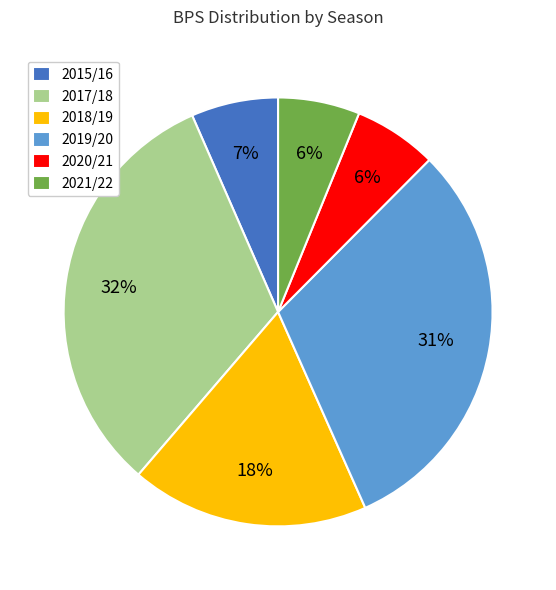

Which slice is the largest?

2017/18